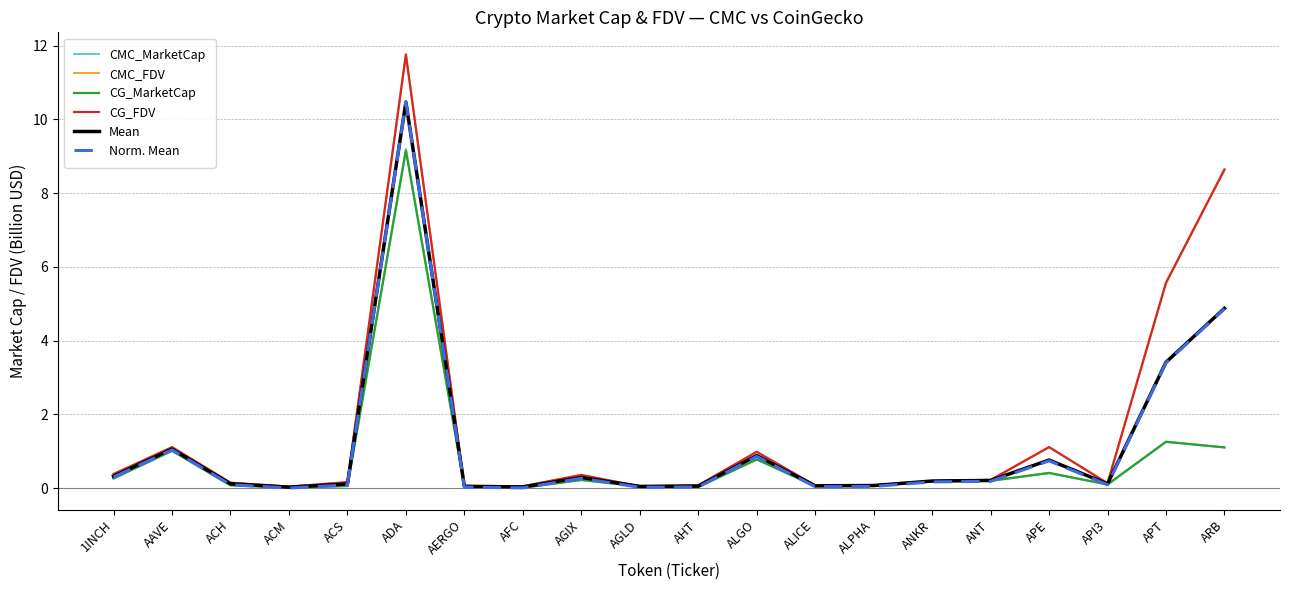

True or false: CG_MarketCap has a value of 0.0 at ACH.

False